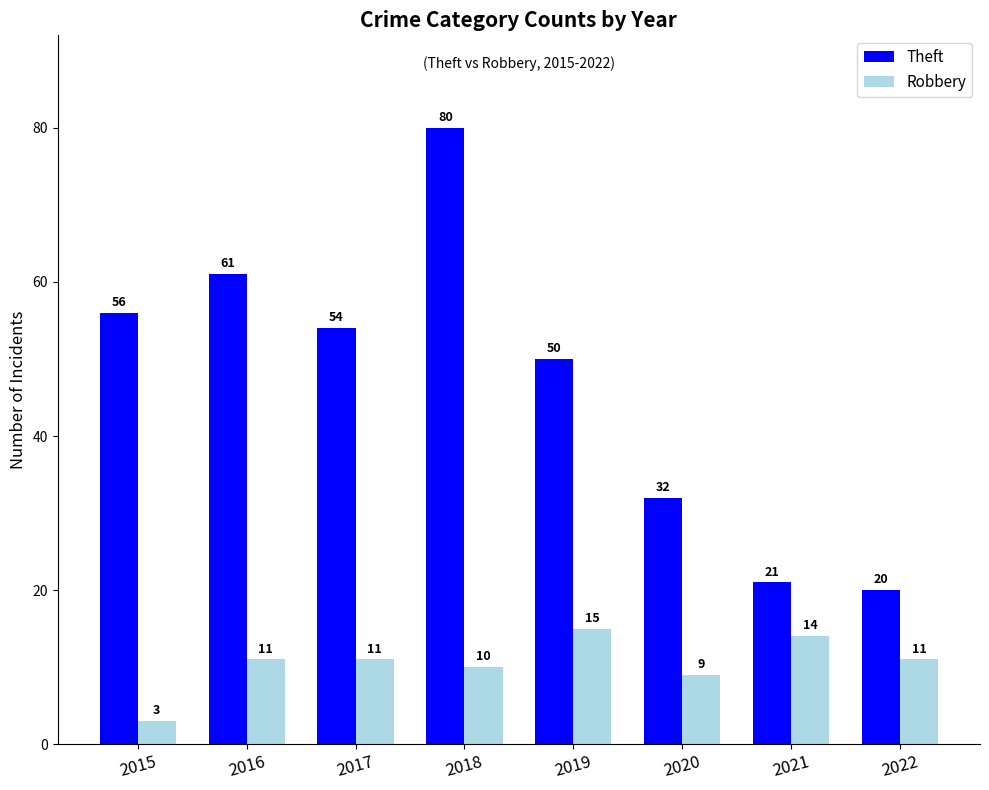

Reading right to left, list all the values displayed in this chart.

Theft: 2022=20	2021=21	2020=32	2019=50	2018=80	2017=54	2016=61	2015=56
Robbery: 2022=11	2021=14	2020=9	2019=15	2018=10	2017=11	2016=11	2015=3